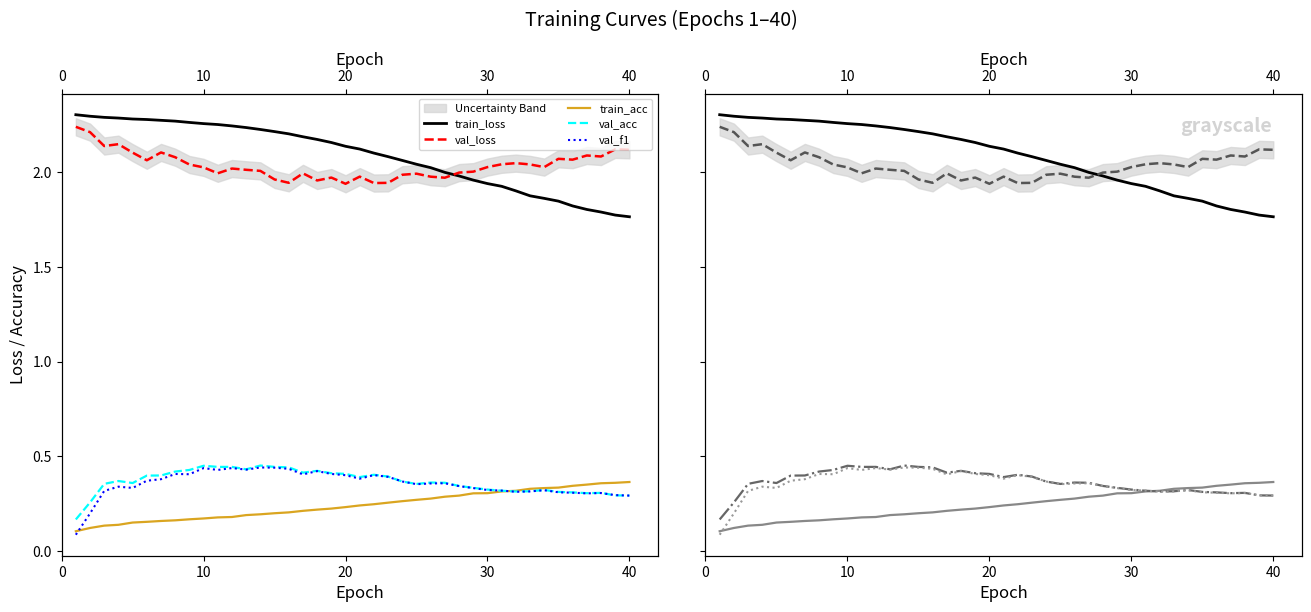

Which series has the largest total across all categories?

train_loss